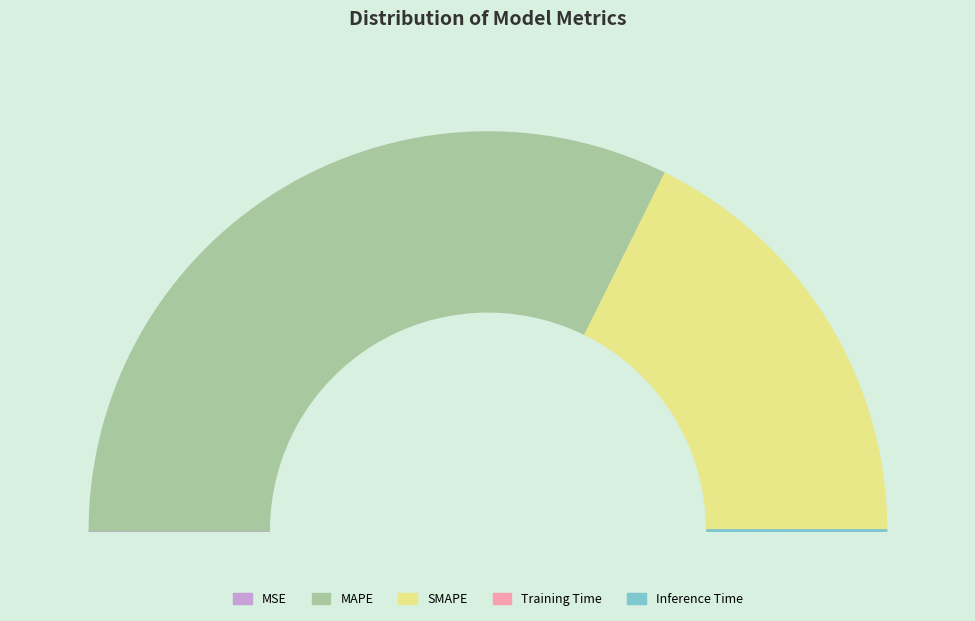

Which slice is the smallest?

Training Time